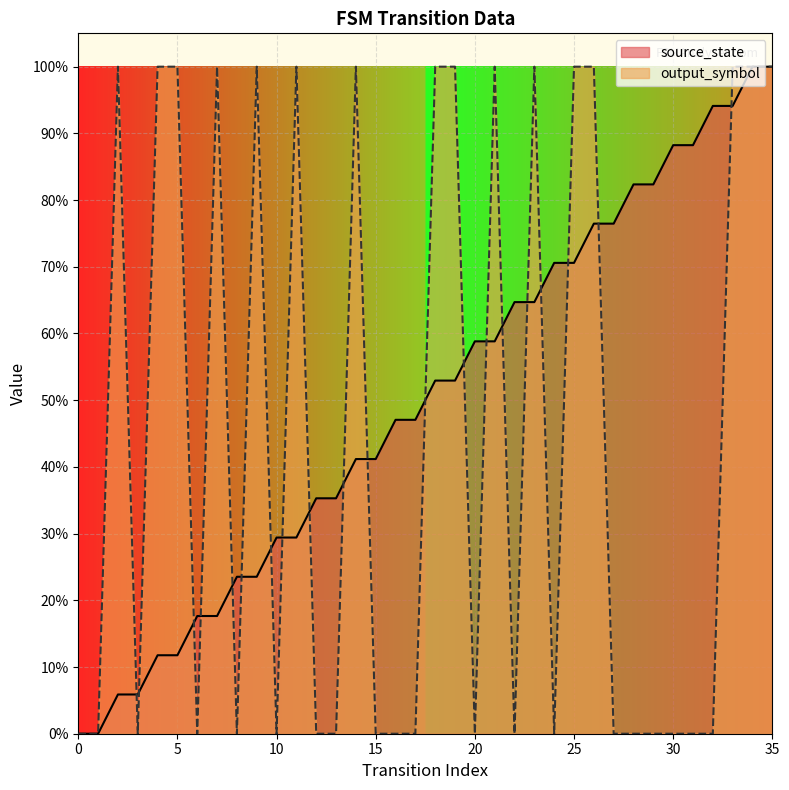

Which series has the largest range (max minus min)?

source_state